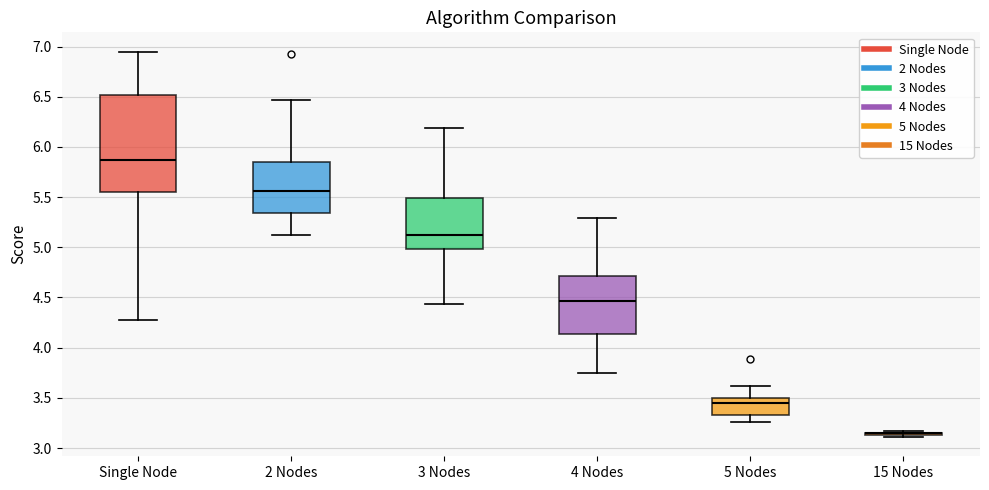

Reading left to right, transcribe this box plot: for each box, give where its median line is, the range the box spans, and where its two whiskers end, as read against the y-axis. The values are not printed on the chart, so give them approximately, as read against the axis.

Single Node: median 5.85, box 5.55 to 6.50, whiskers 4.30 to 6.95
2 Nodes: median 5.55, box 5.35 to 5.85, whiskers 5.10 to 6.45
3 Nodes: median 5.15, box 5.00 to 5.50, whiskers 4.45 to 6.20
4 Nodes: median 4.45, box 4.15 to 4.70, whiskers 3.75 to 5.30
5 Nodes: median 3.45, box 3.35 to 3.50, whiskers 3.25 to 3.60
15 Nodes: box collapsed to a line at 3.15, whiskers 3.10 to 3.15